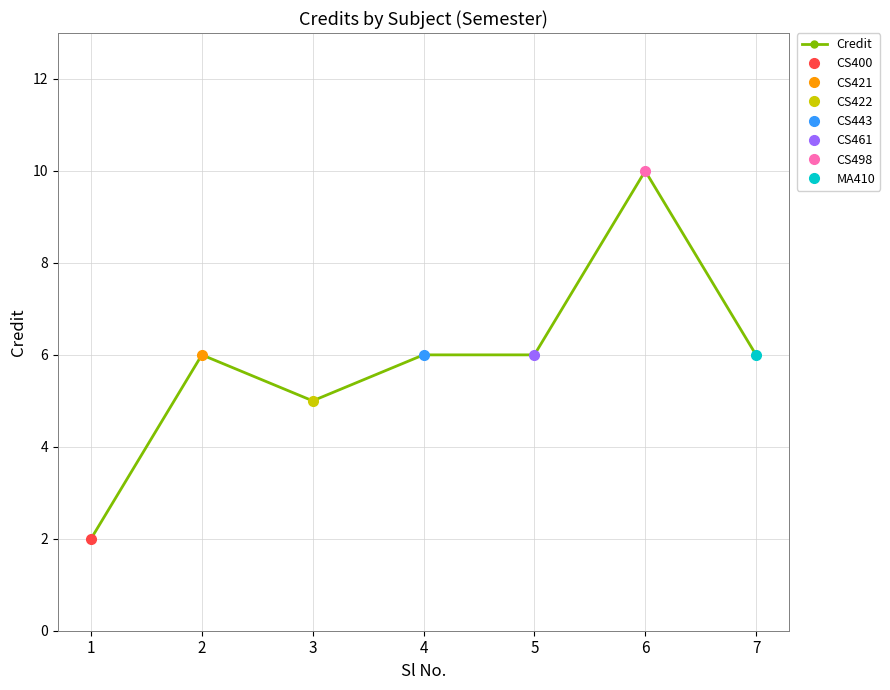

At which category does the data reach its first local peak?

2